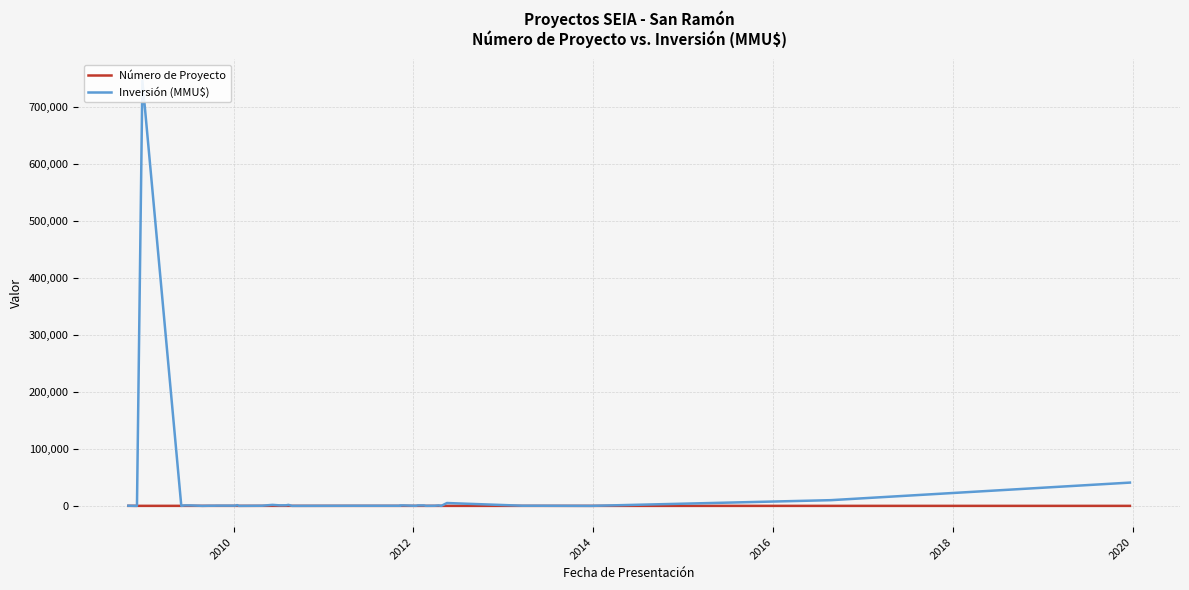

True or false: Inversión (MMU$) and Número de Proyecto intersect in this chart.

True